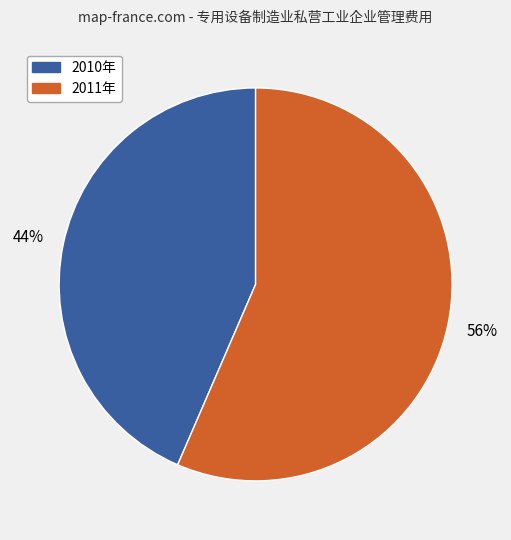

How many slices are in this pie chart?

2